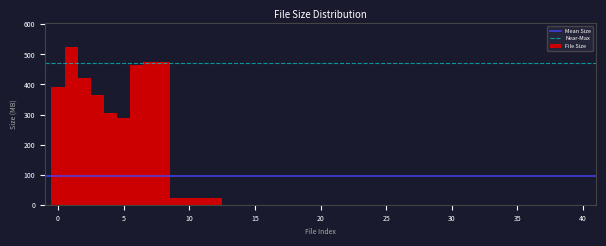

Around what value on the x-axis is the tallest bar? Give the approximate position of its centre, as read against the axis.

1.0